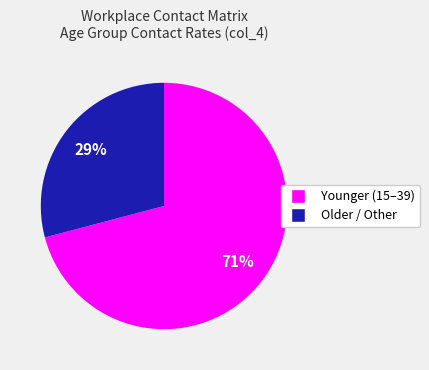

Is there any slice that represents more than half of the pie?

Yes